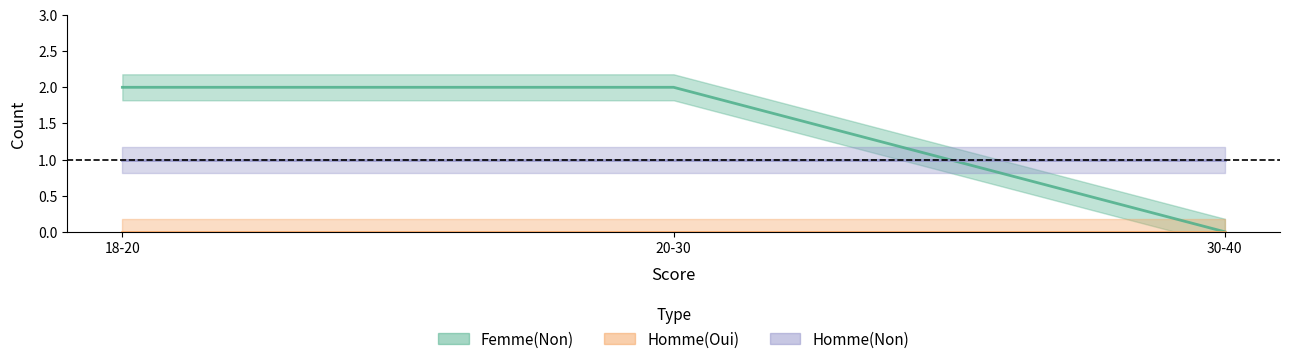

List the labels in order of Homme(Non) value, smallest first.

18-20, 20-30, 30-40